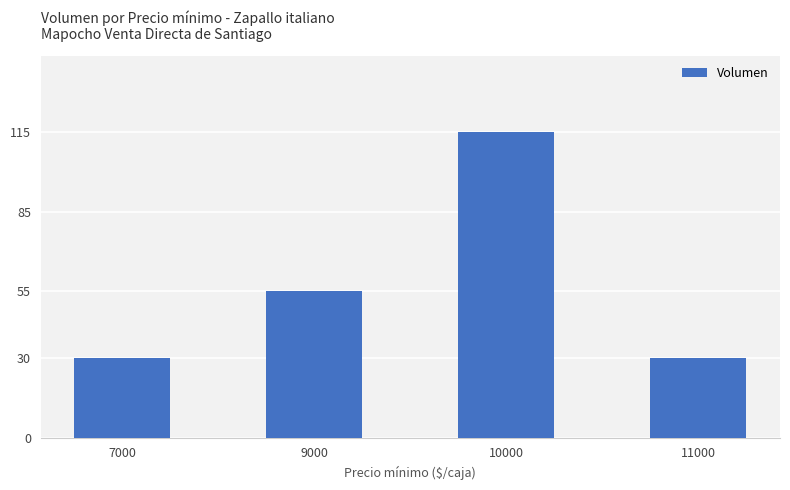

How many data points are less than 55?

2